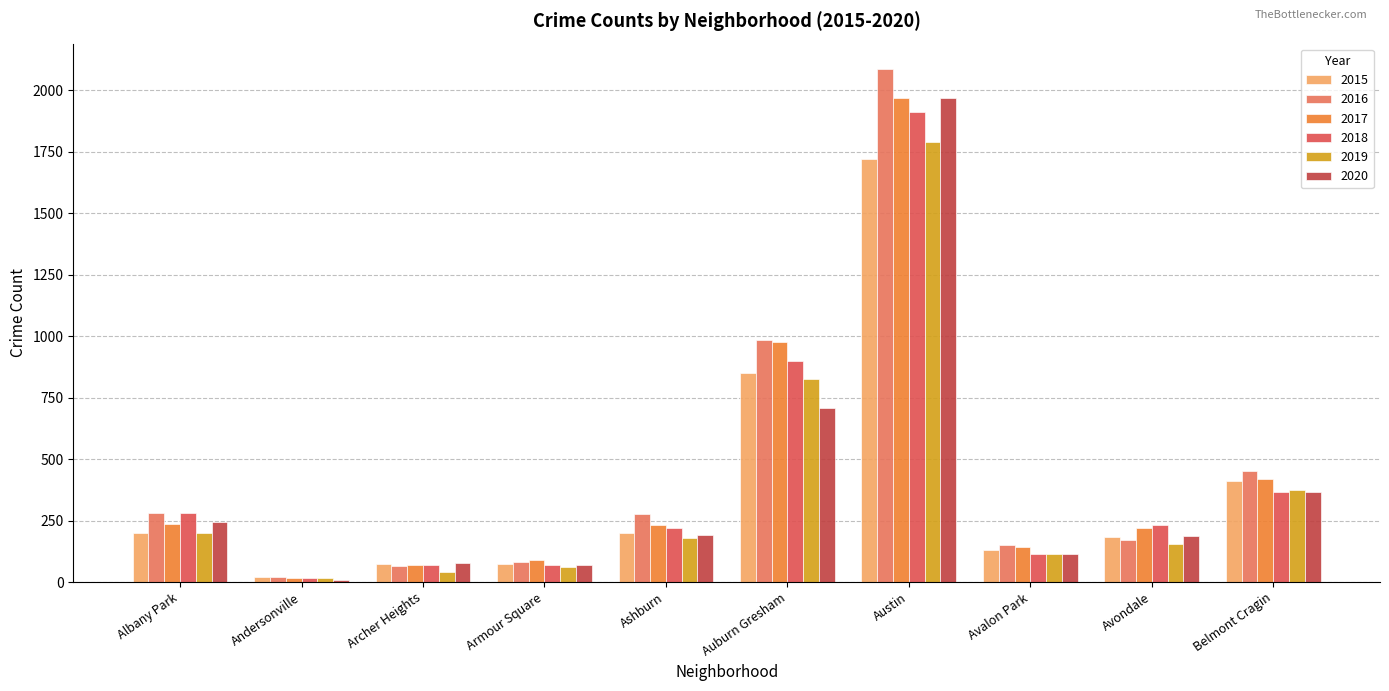

How many values in the 2015 series are below 199?

5